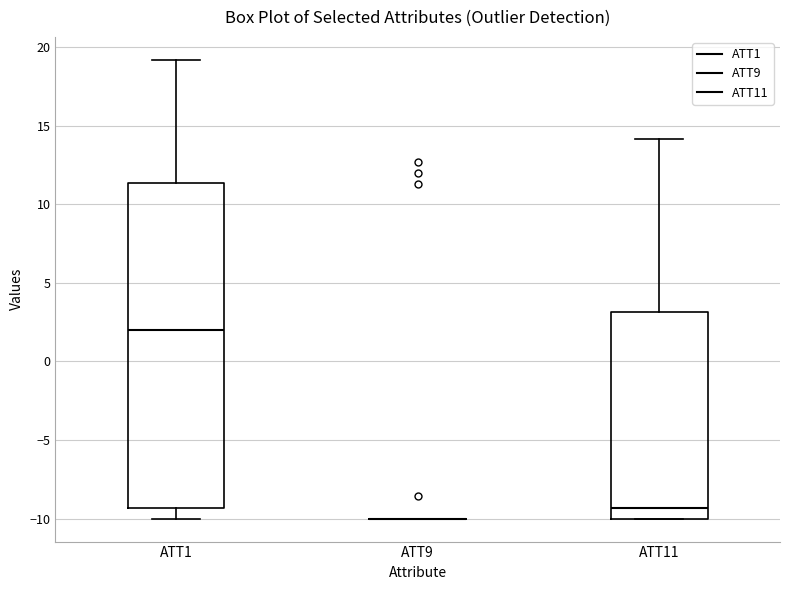

Reading left to right, read every box against the y-axis: the position of its median line, the range the box covers, and the ends of its whiskers. The values are not printed on the chart, so give them approximately, as read against the axis.

ATT1: median 2.0, box -9.5 to 11.5, whiskers -10.0 to 19.0
ATT9: box collapsed to a line at -10.0, whiskers -10.0 to -10.0
ATT11: median -9.5, box -10.0 to 3.0, whiskers -10.0 to 14.0